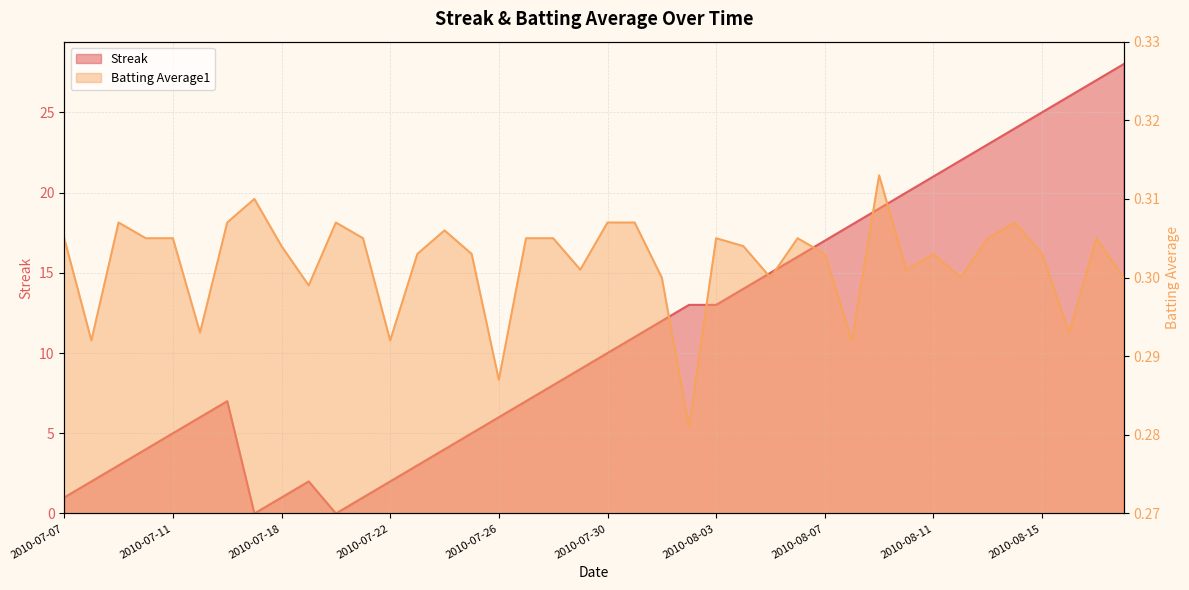

True or false: Streak has a value of 17.8 at 2010-08-01.

False